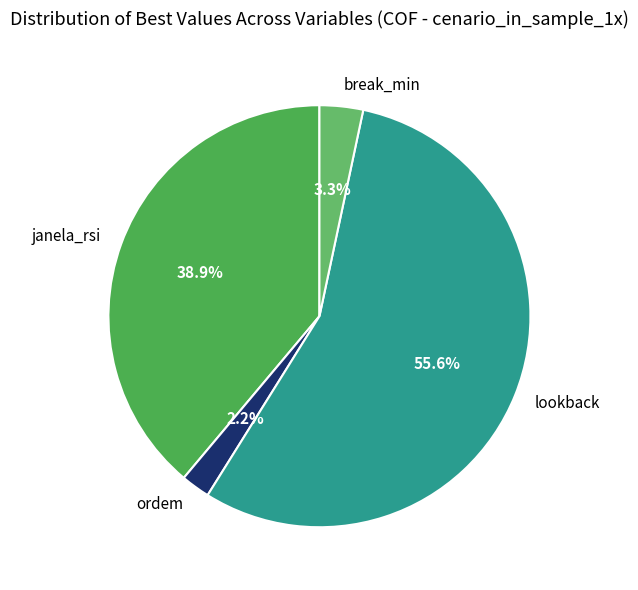

How many slices are in this pie chart?

4